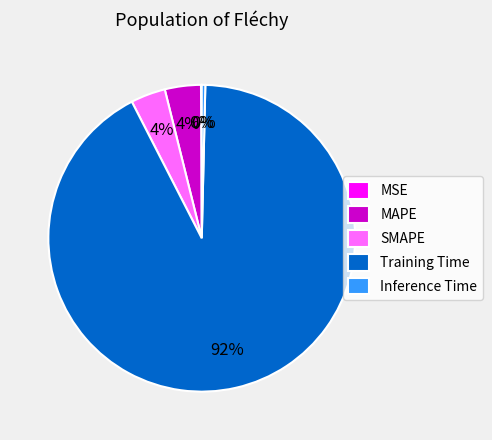

Is SMAPE the majority of the pie?

No